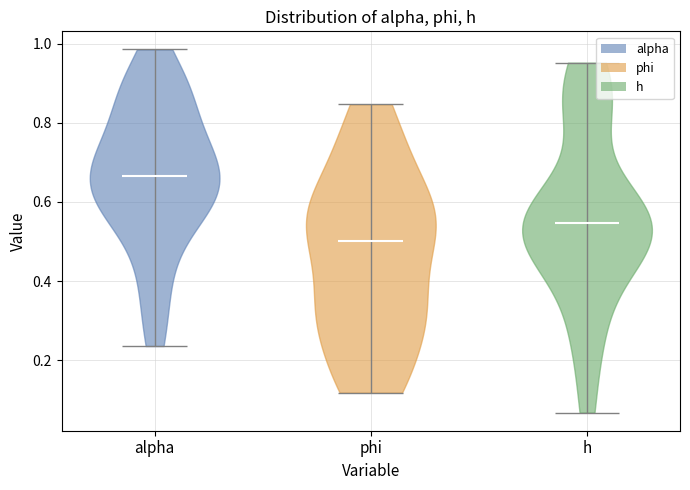

Which violin has the lowest median line?

phi